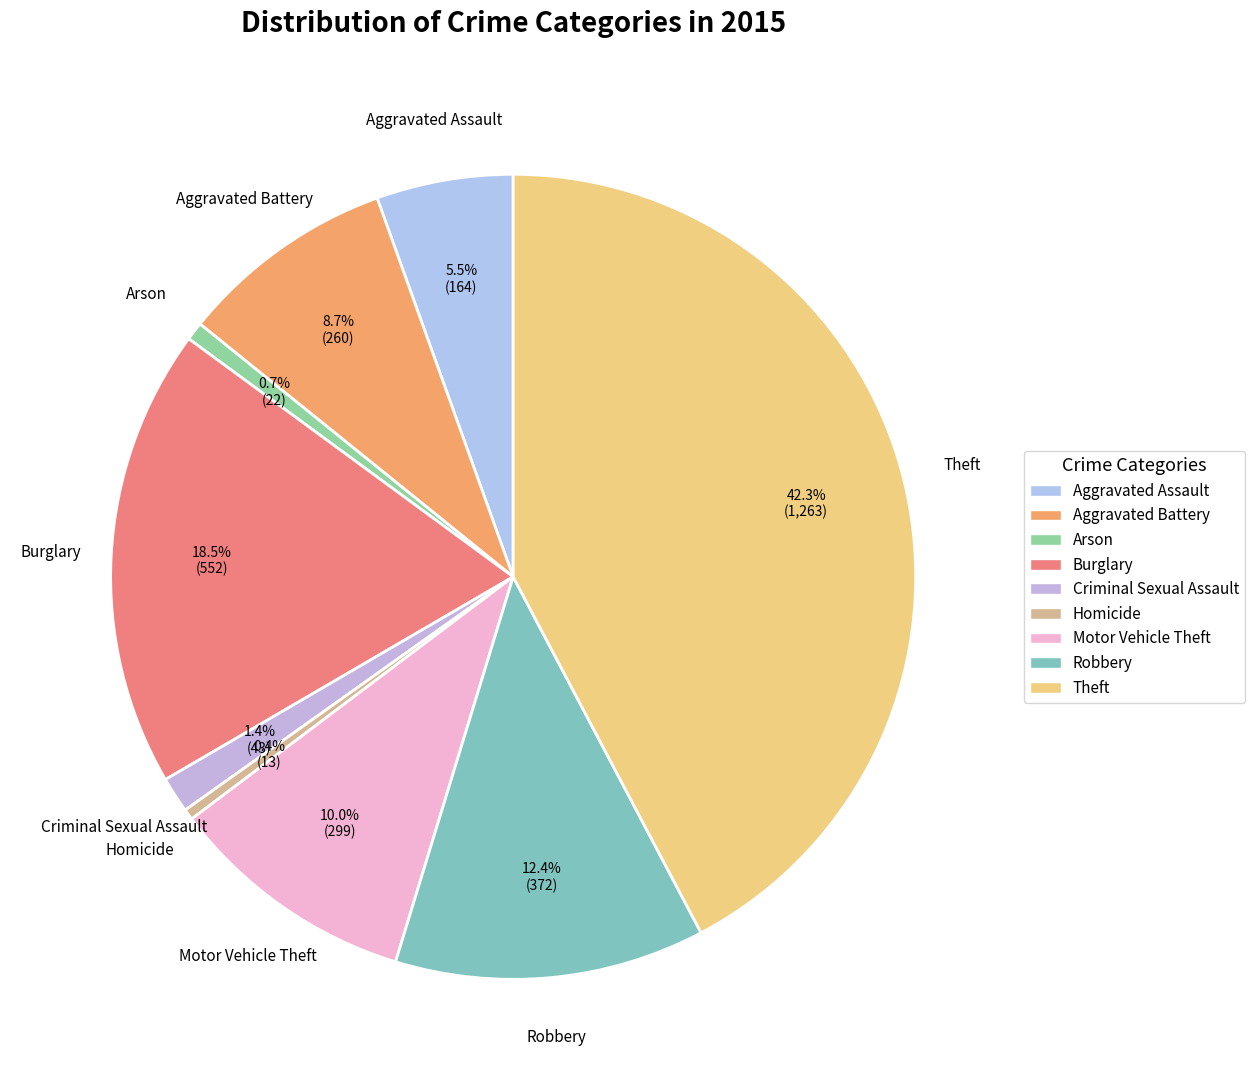

What is the largest slice in the pie chart?

Theft